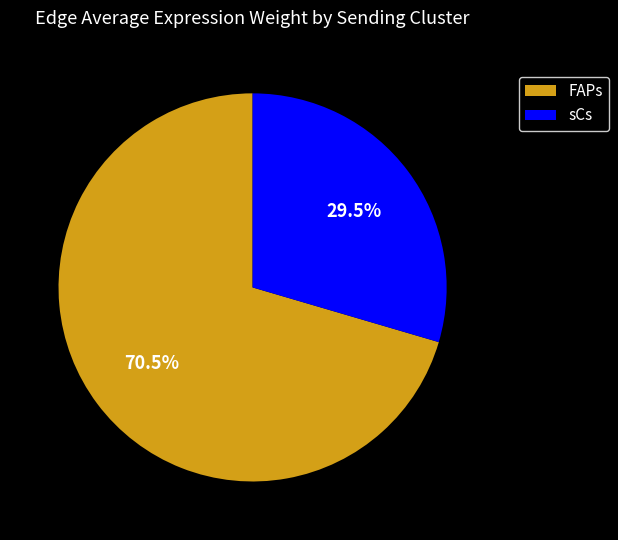

Between sCs and FAPs, which is larger?

FAPs